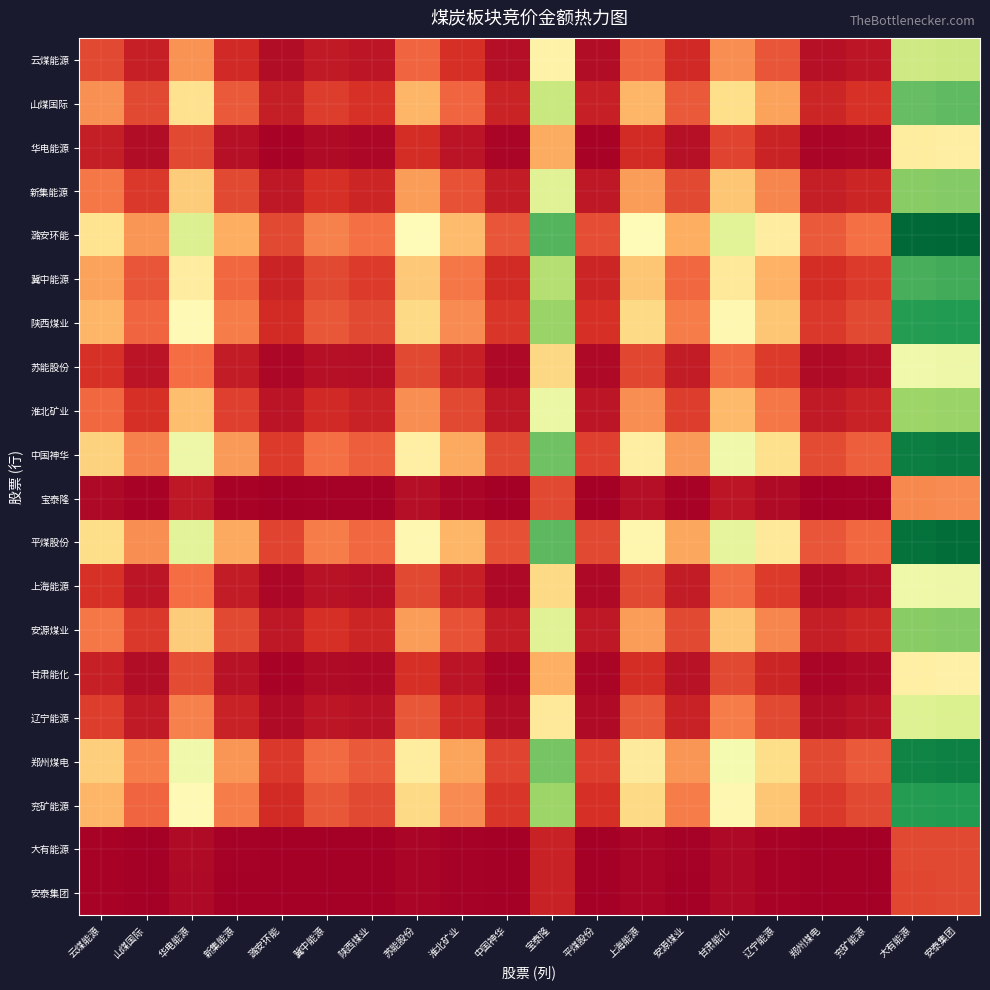

Which series has the largest range (max minus min)?

潞安环能